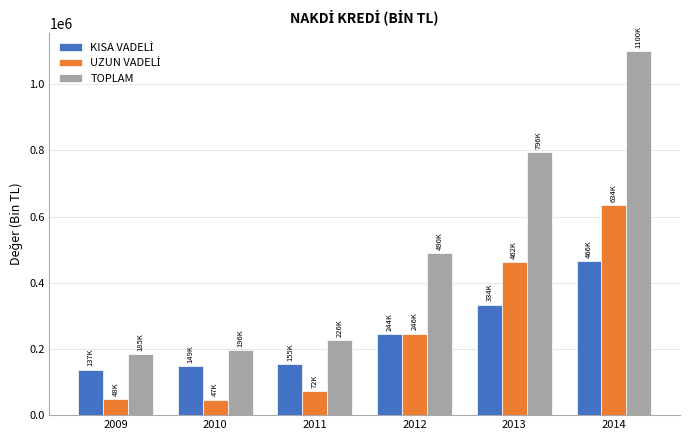

How many distinct data groups are displayed?

3